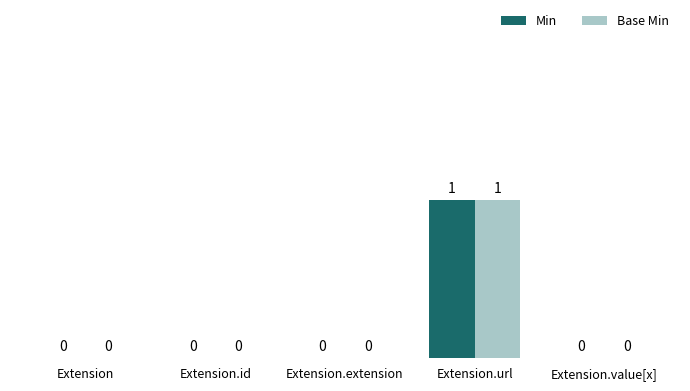

Which category has the highest value across all series?

Extension.url